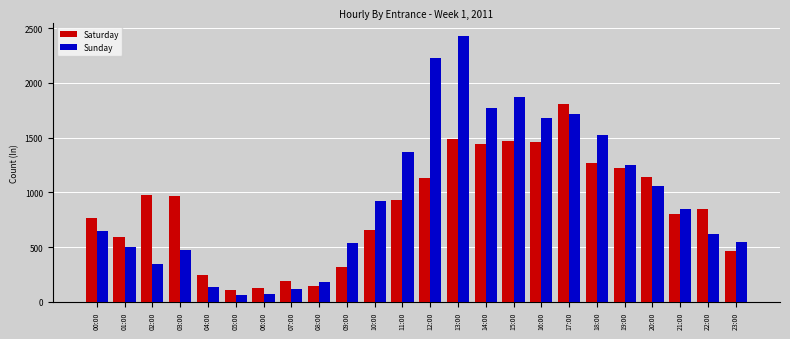

Is it true that Sunday equals 2431 at 13:00?

True